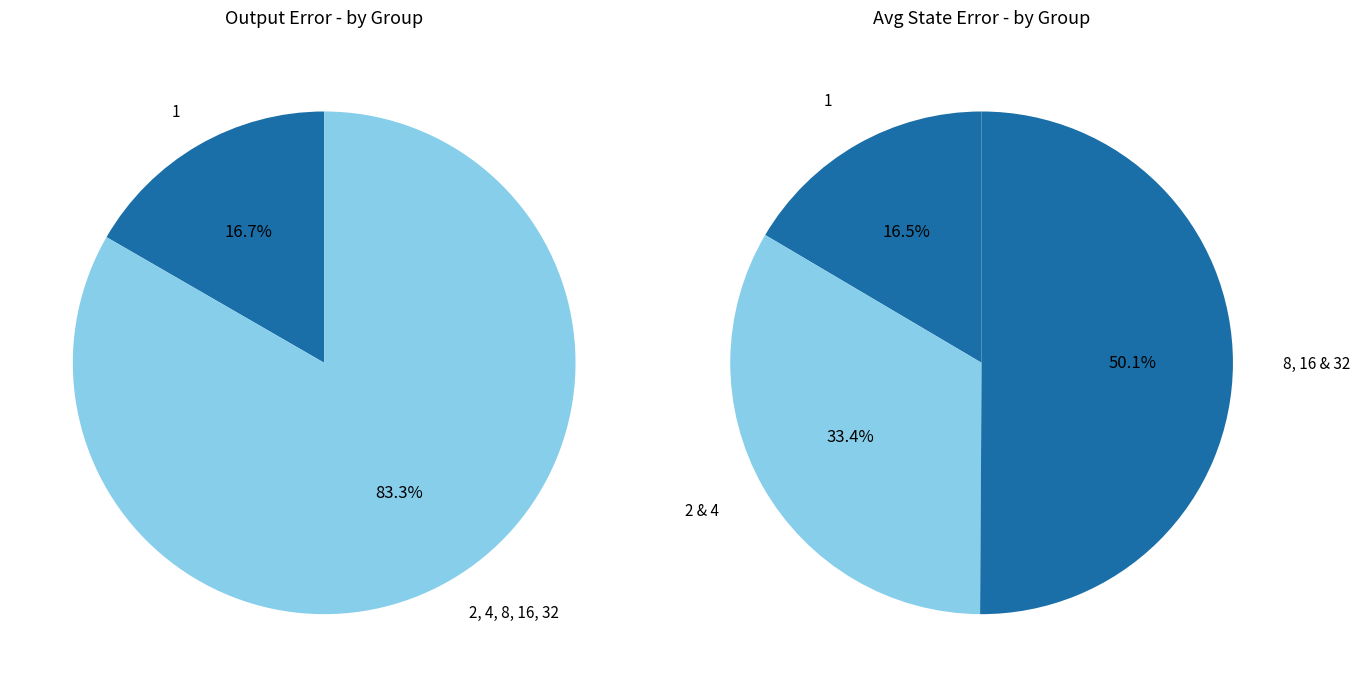

What is the total percentage of 2 and 1?

33.3%